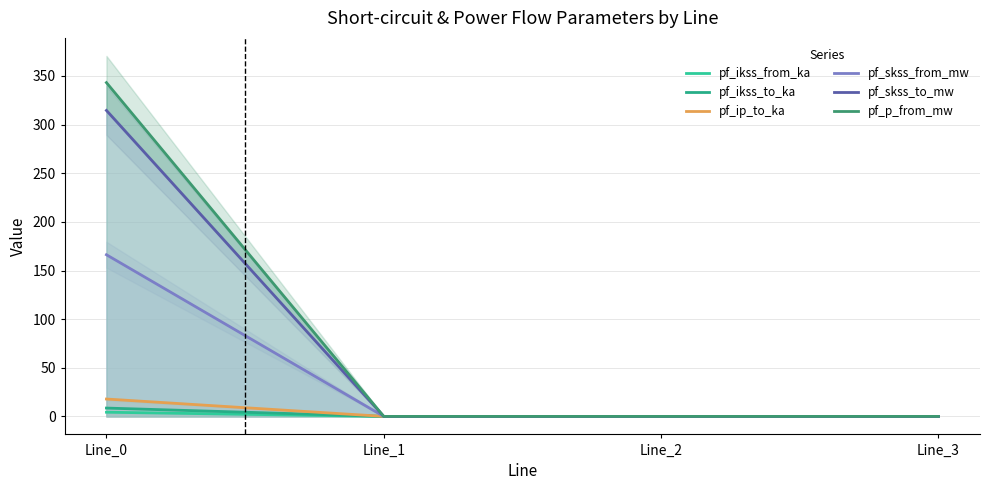

What is the sum of all pf_skss_from_mw values?

166.2